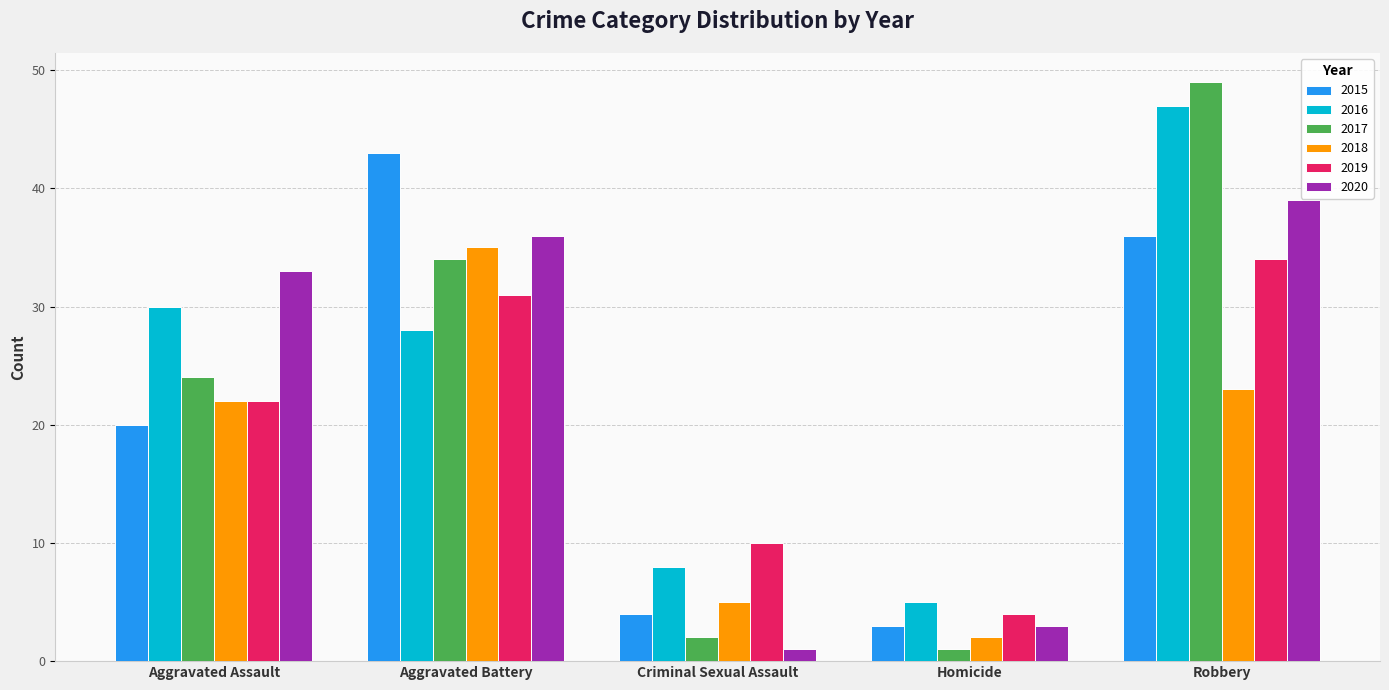

Reading right to left, extract all data points from this chart.

2015: Robbery=36	Homicide=3	Criminal Sexual Assault=4	Aggravated Battery=43	Aggravated Assault=20
2016: Robbery=47	Homicide=5	Criminal Sexual Assault=8	Aggravated Battery=28	Aggravated Assault=30
2017: Robbery=49	Homicide=1	Criminal Sexual Assault=2	Aggravated Battery=34	Aggravated Assault=24
2018: Robbery=23	Homicide=2	Criminal Sexual Assault=5	Aggravated Battery=35	Aggravated Assault=22
2019: Robbery=34	Homicide=4	Criminal Sexual Assault=10	Aggravated Battery=31	Aggravated Assault=22
2020: Robbery=39	Homicide=3	Criminal Sexual Assault=1	Aggravated Battery=36	Aggravated Assault=33